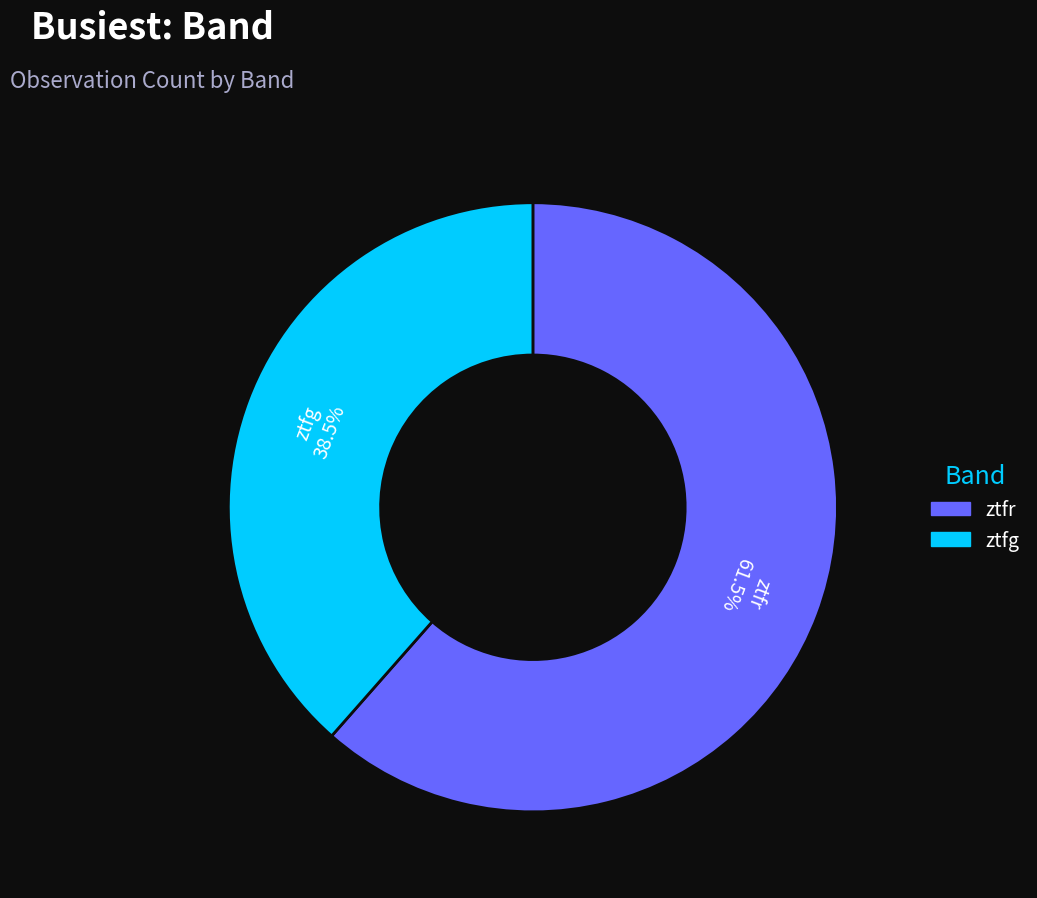

To the nearest percent, what is the difference between the ztfr and ztfg slice percentages?

23%